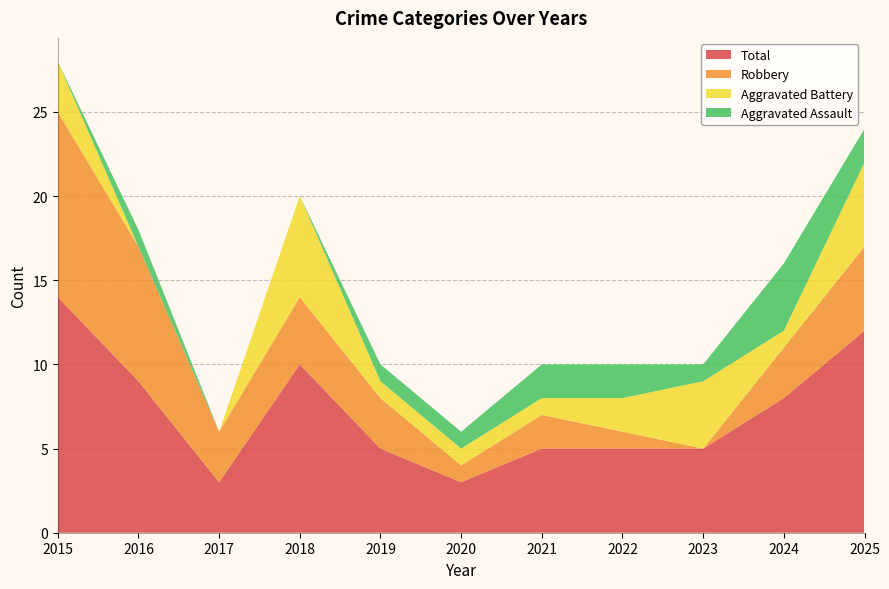

Reading left to right, what are all the values shown in this chart?

Aggravated Assault: 2015=0	2016=1	2017=0	2018=0	2019=1	2020=1	2021=2	2022=2	2023=1	2024=4	2025=2
Aggravated Battery: 2015=3	2016=0	2017=0	2018=6	2019=1	2020=1	2021=1	2022=2	2023=4	2024=1	2025=5
Robbery: 2015=11	2016=8	2017=3	2018=4	2019=3	2020=1	2021=2	2022=1	2023=0	2024=3	2025=5
Total: 2015=14	2016=9	2017=3	2018=10	2019=5	2020=3	2021=5	2022=5	2023=5	2024=8	2025=12